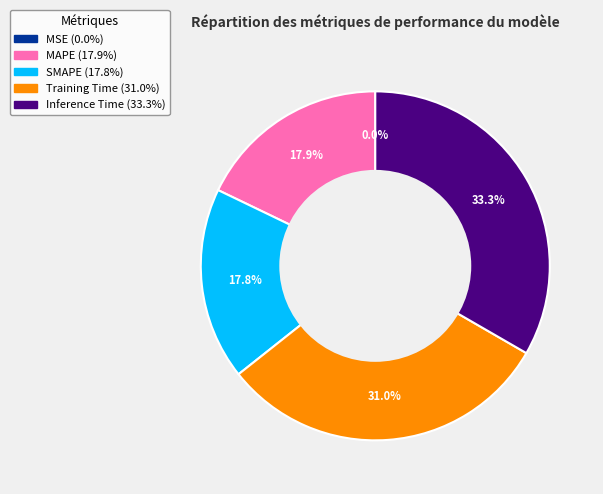

Is the sum of MAPE and SMAPE greater than half?

No